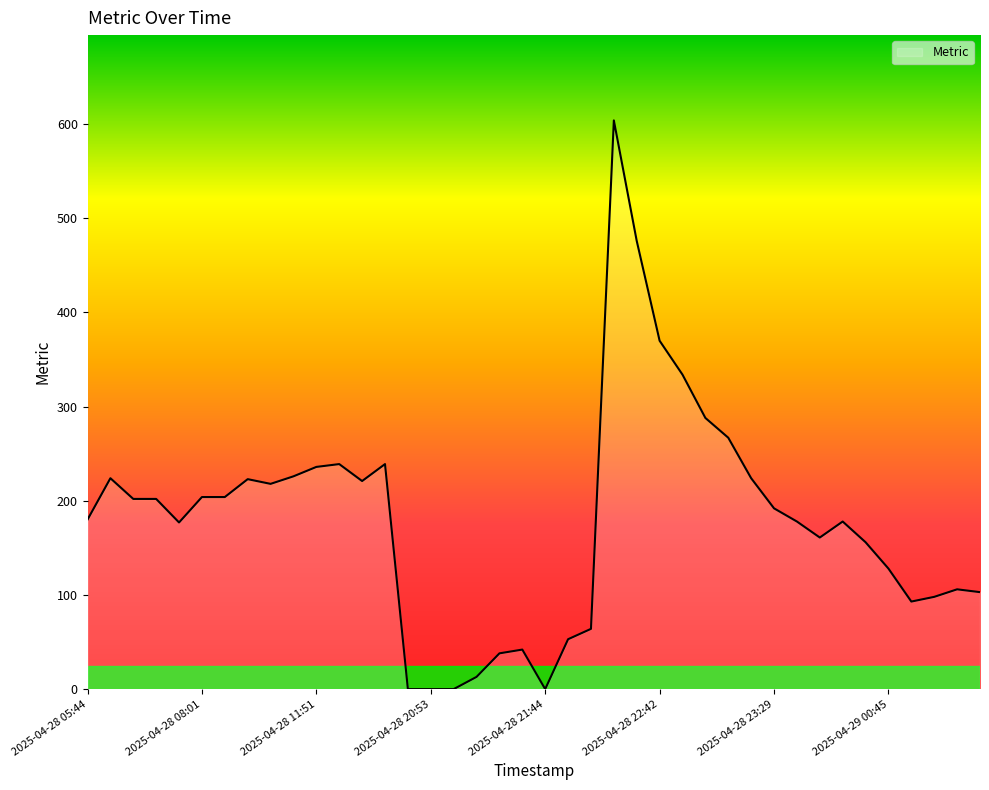

What is the maximum value shown in the chart?

604